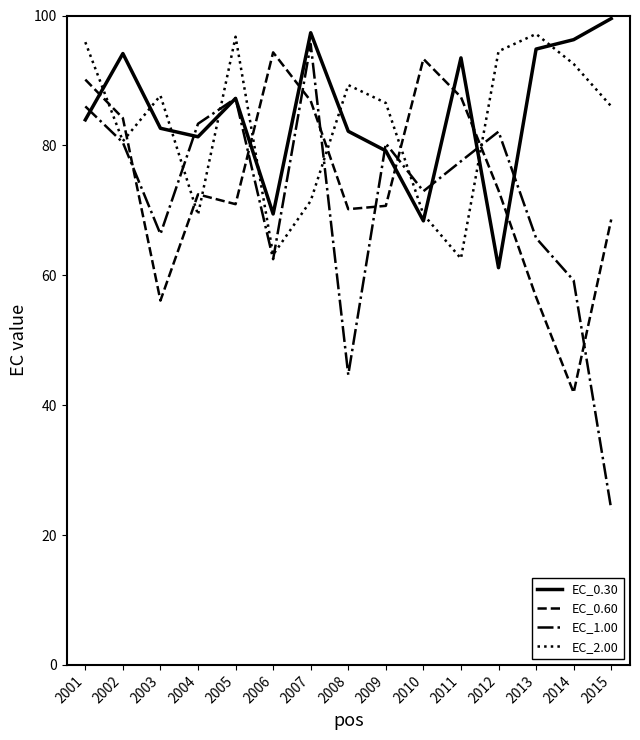

Rank the series by their maximum value, from highest to lowest.

EC_0.30, EC_2.00, EC_1.00, EC_0.60